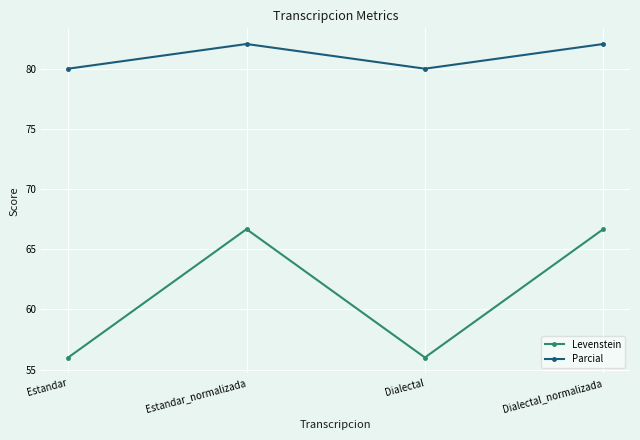

What is the highest value of the Levenstein series?

66.7